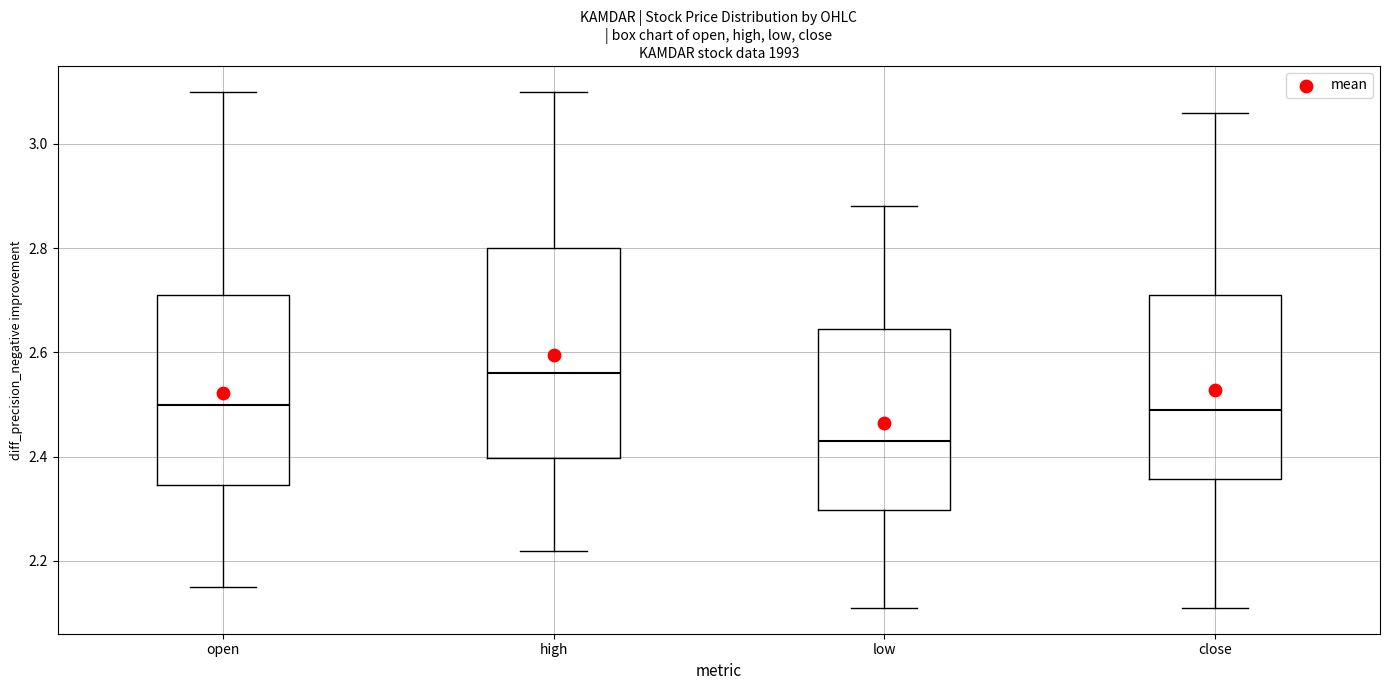

Which box has the highest median line?

high